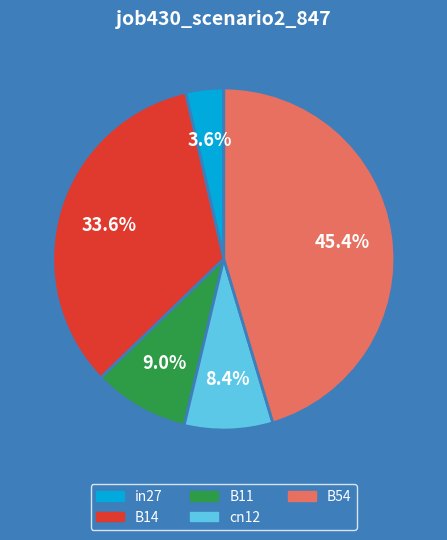

How many slices are in this pie chart?

5